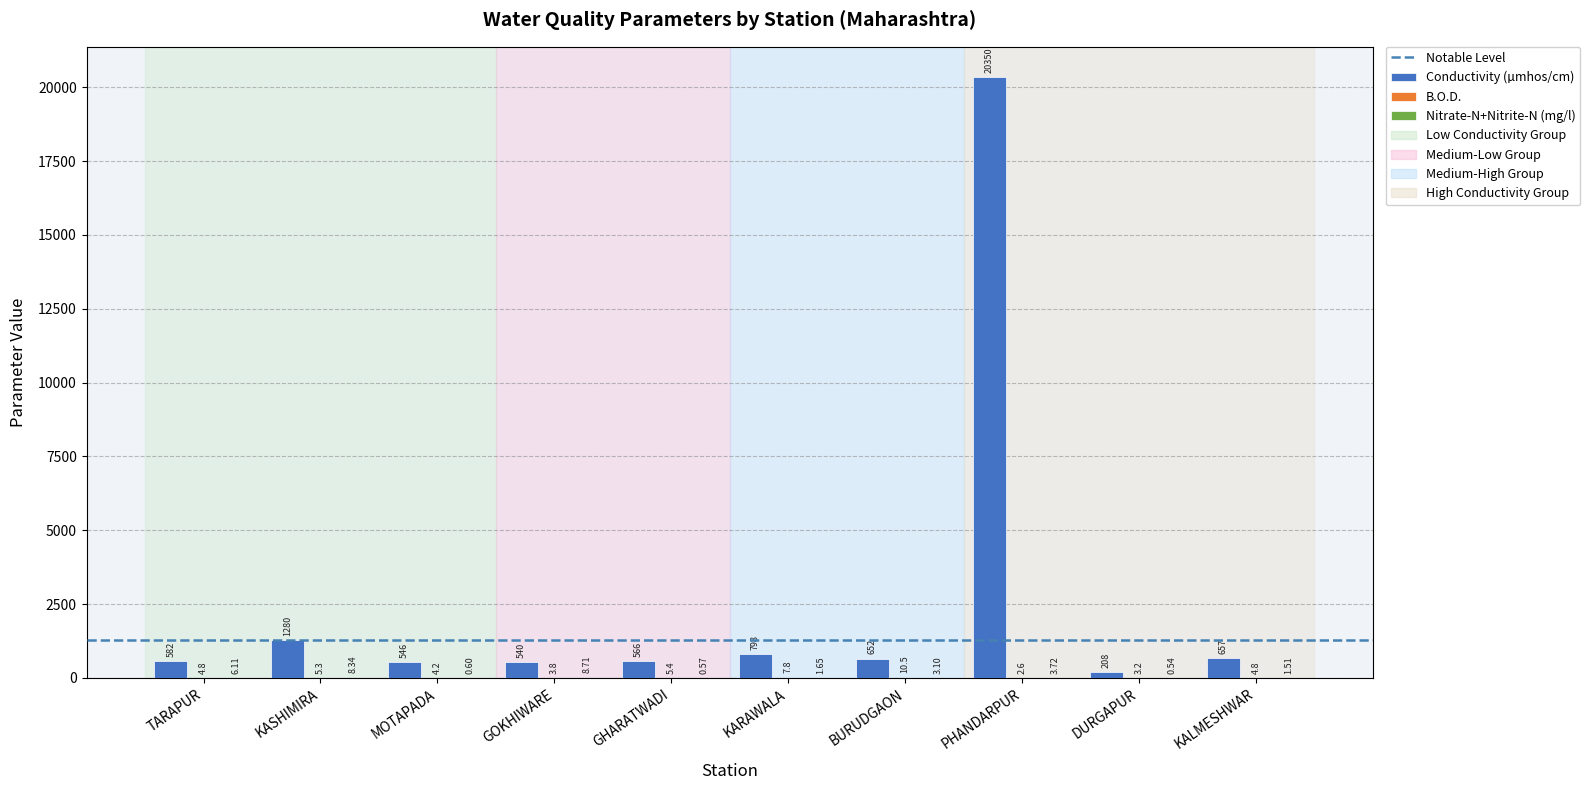

What is the total value across all series at GHARATWADI?

572.0